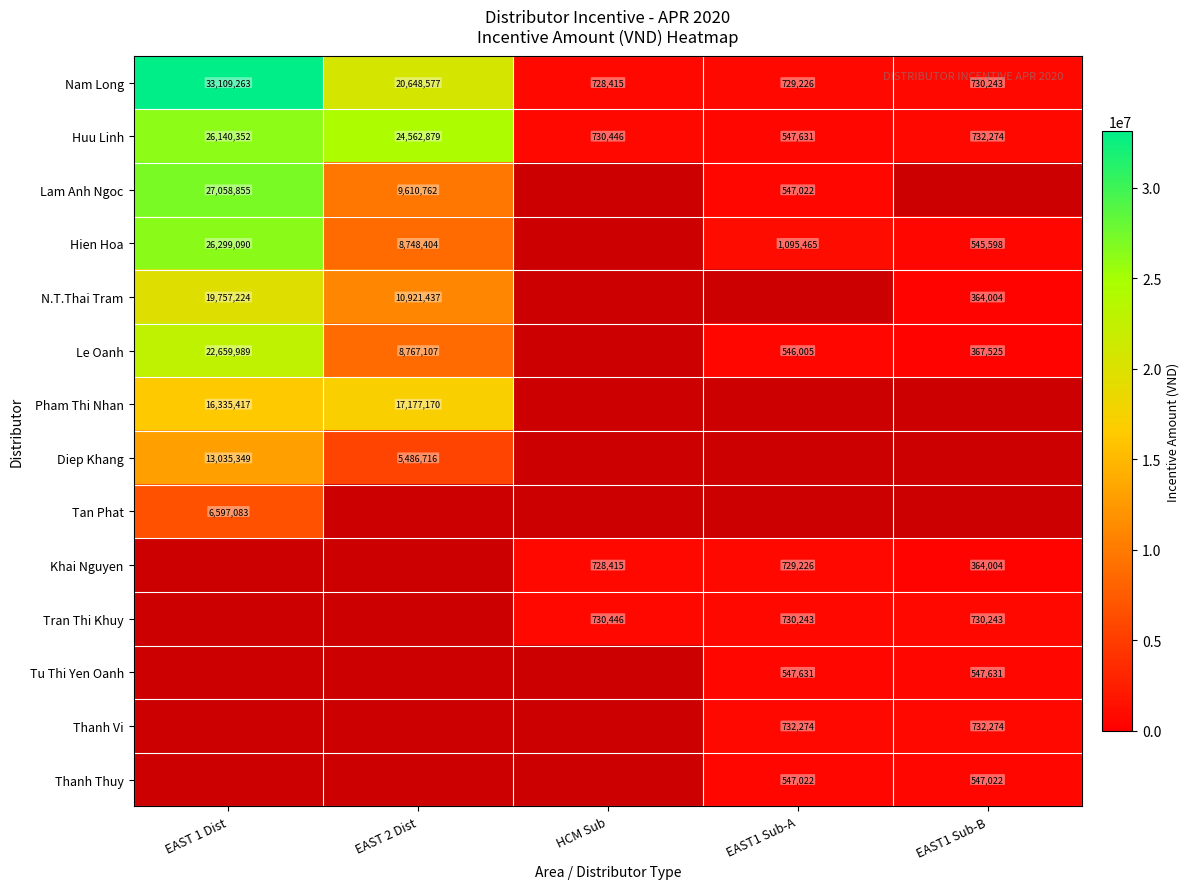

What is the maximum value shown in the chart?

33109263.0